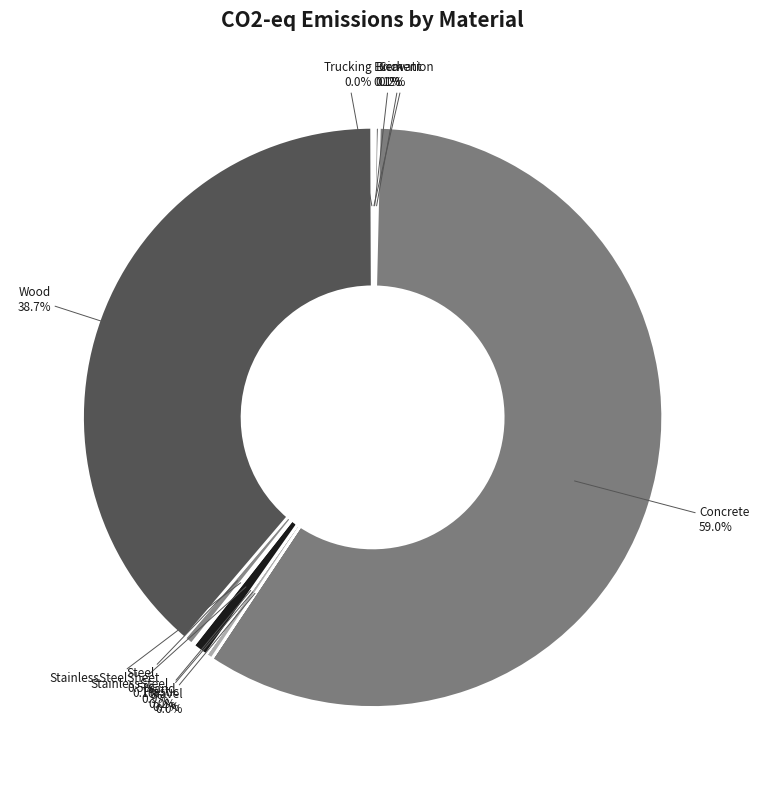

Which slice is the largest?

Concrete